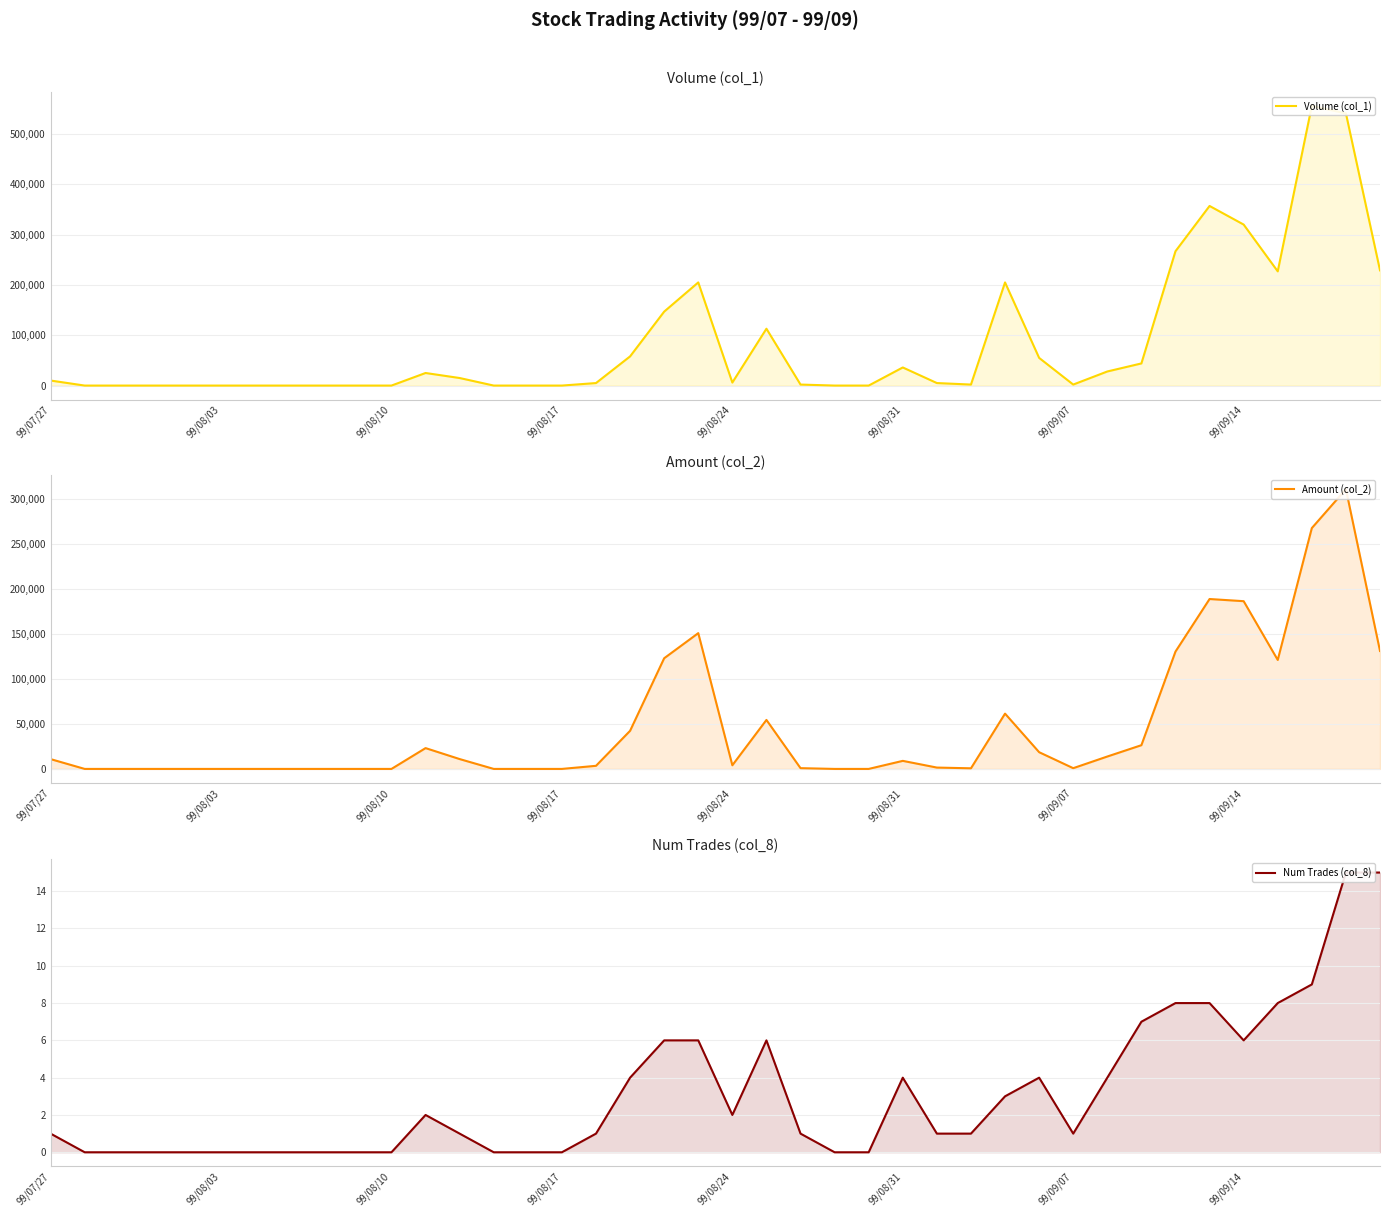

Between 23 and 30, which is larger?

30